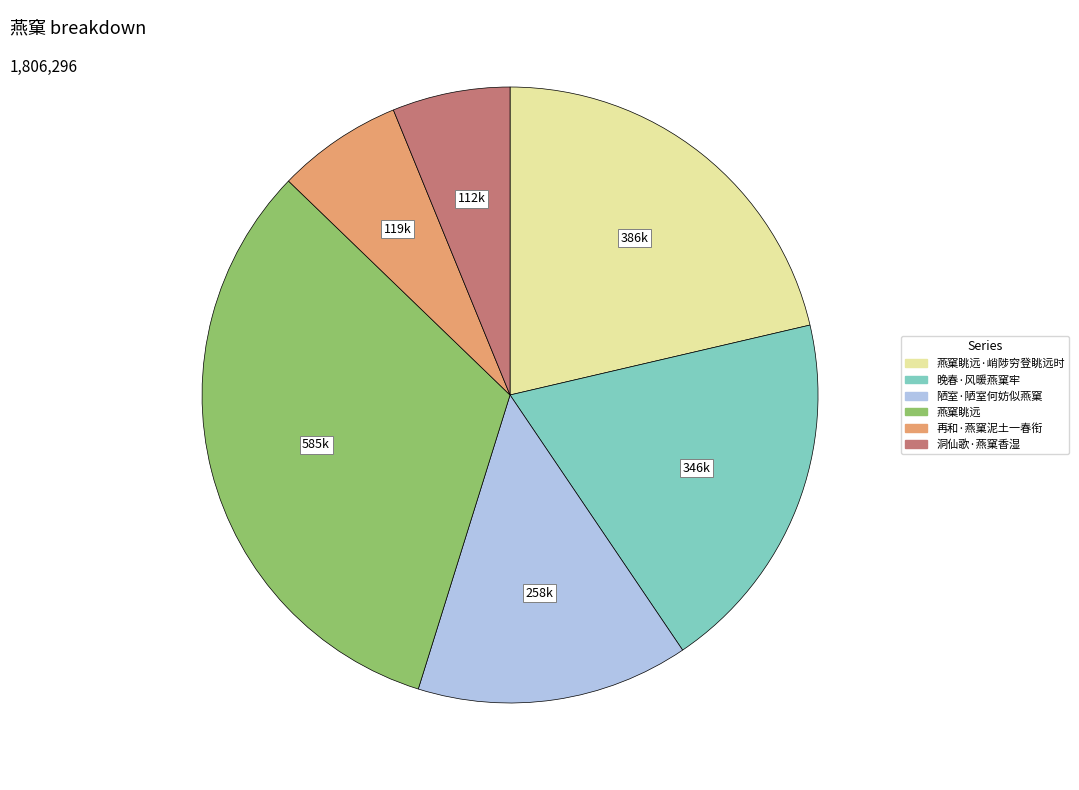

Is there a majority slice in this chart?

No